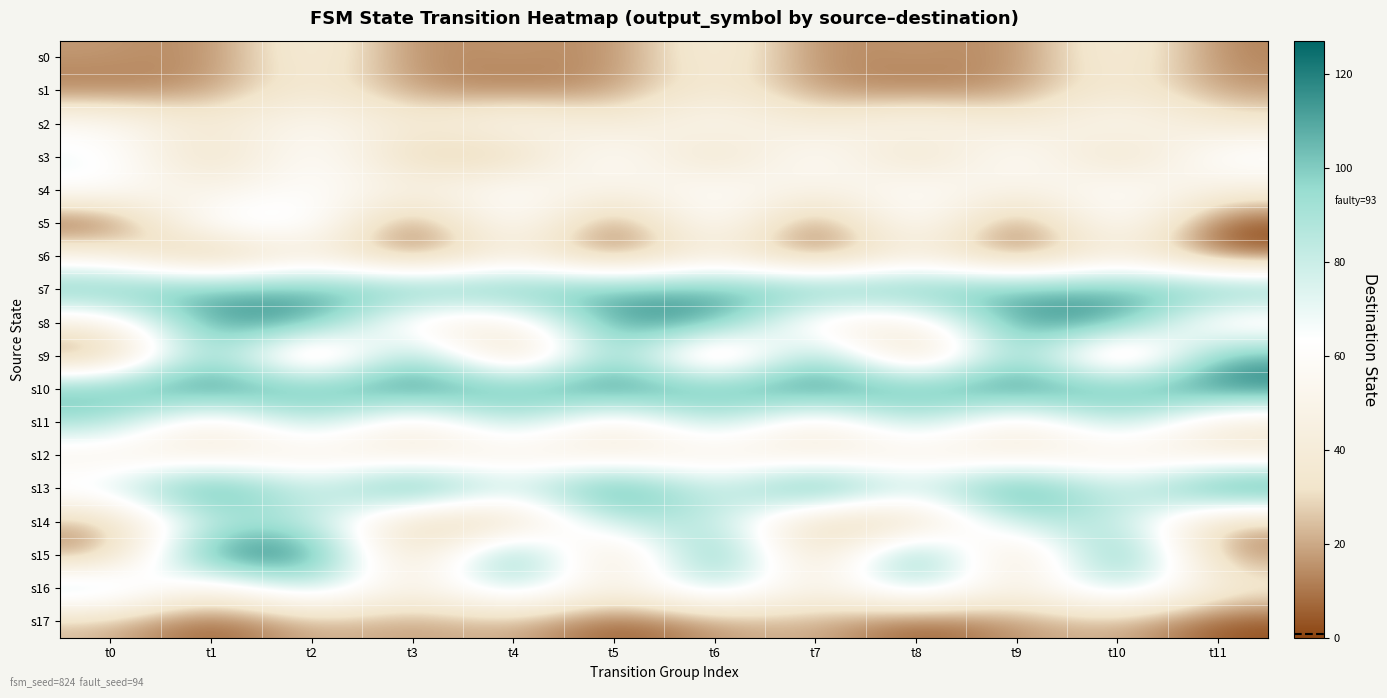

Count the number of data series in this chart.

18